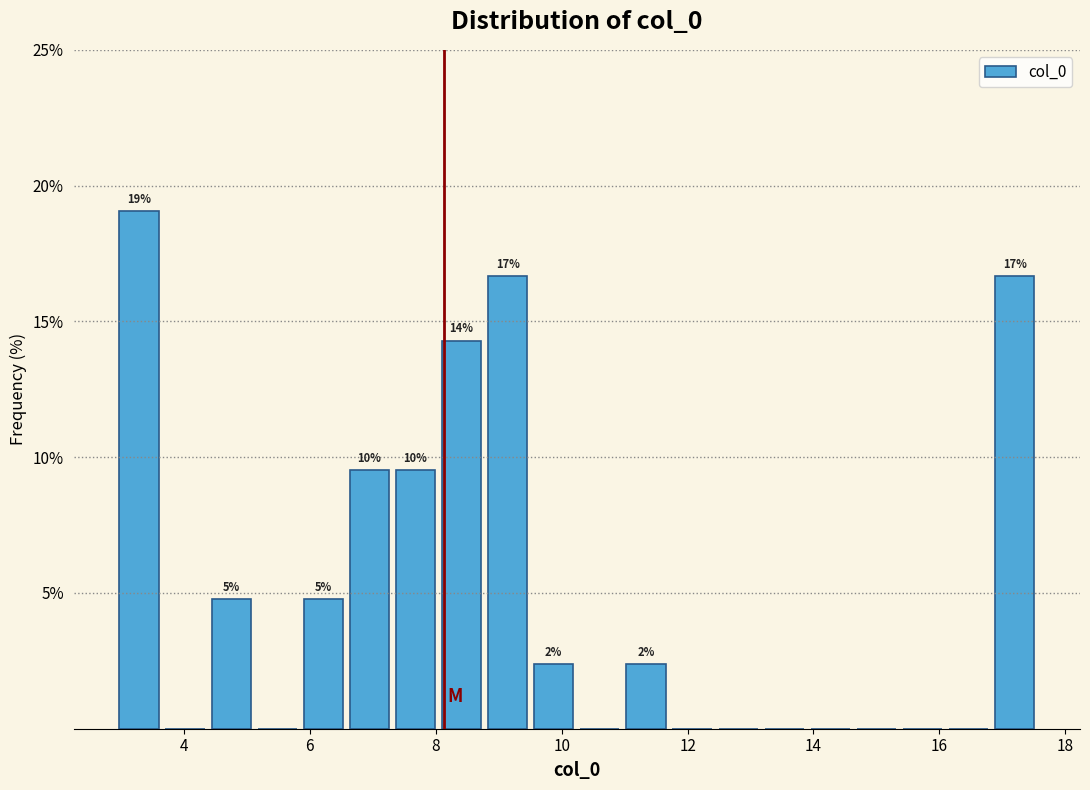

Read against the x-axis, roughly where is the centre of the tallest bar?

3.2